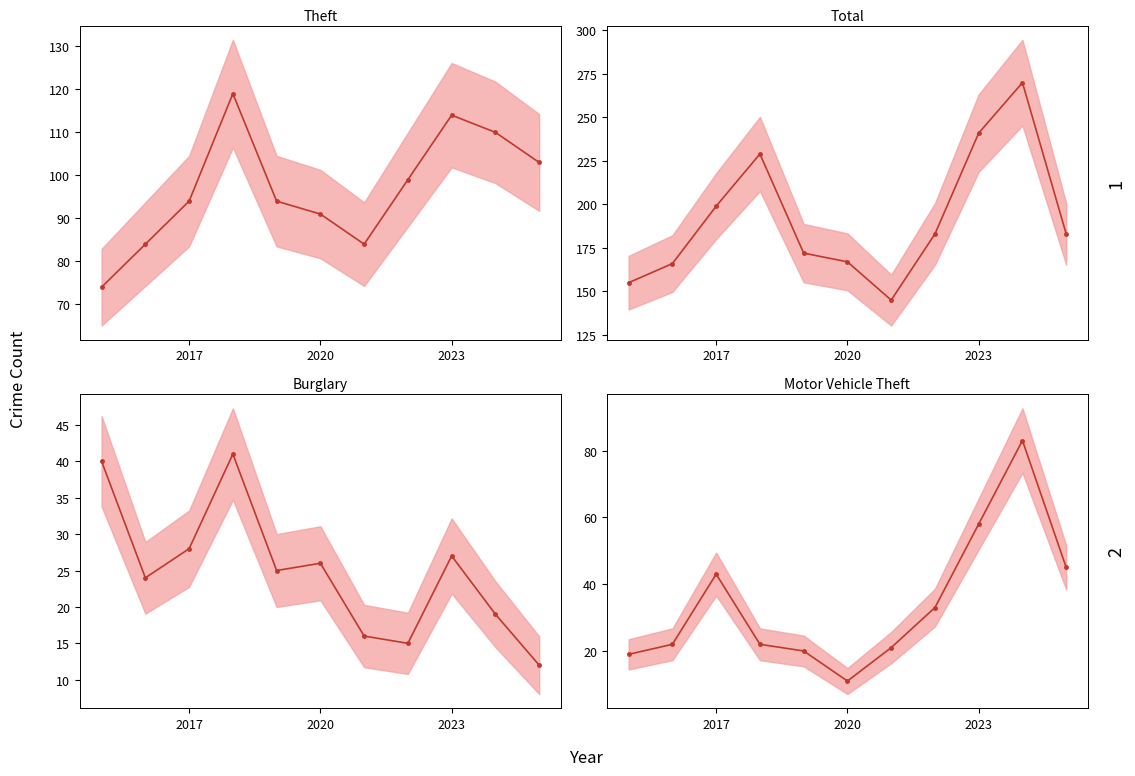

How many times do Burglary and Motor Vehicle Theft cross each other?

3